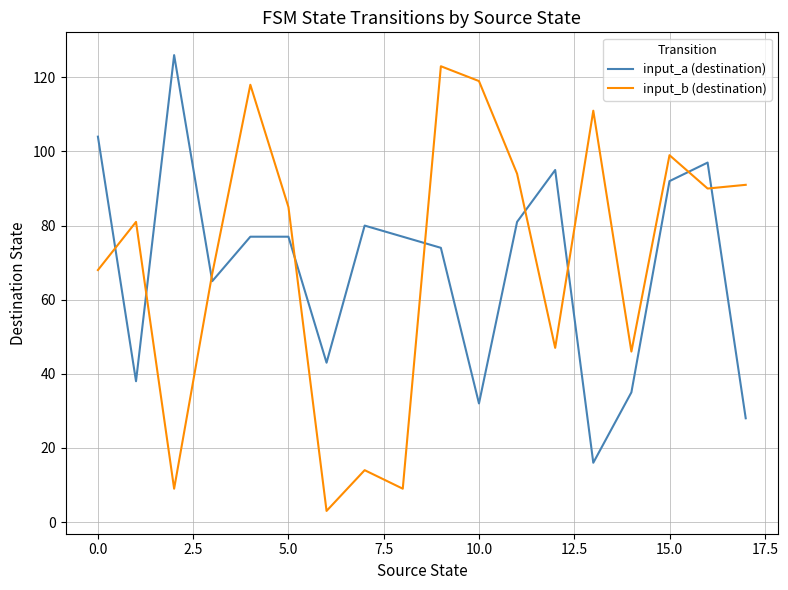

After their last crossing, which series has the higher values: input_b (destination) or input_a (destination)?

input_b (destination)